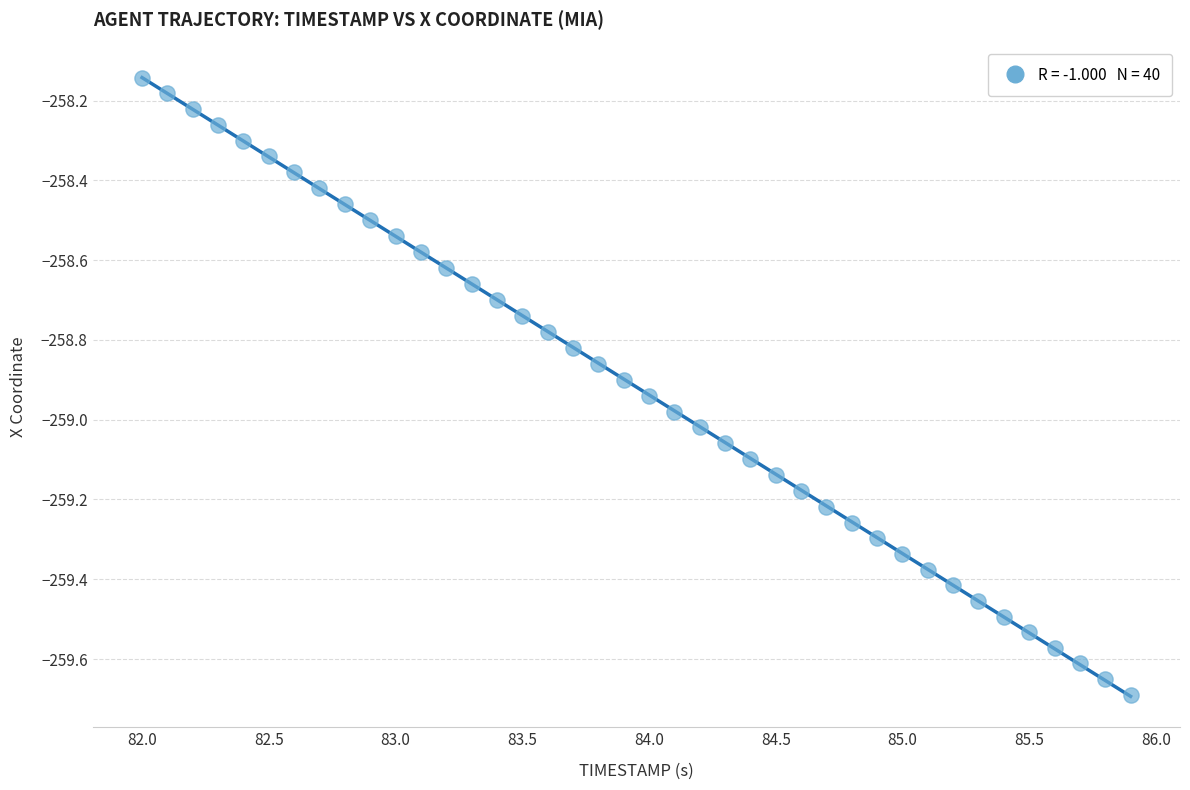

What is the range of X values (max minus min)?

3.9